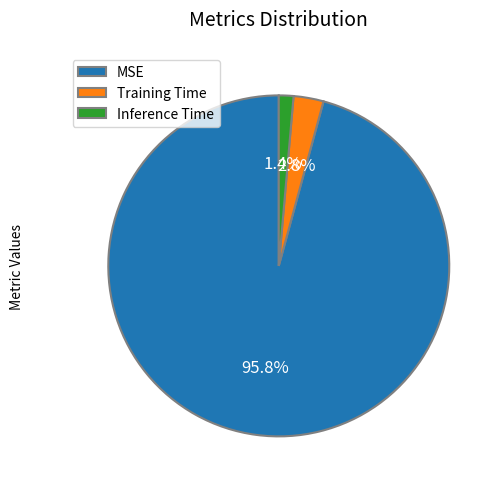

To the nearest percent, what portion does Training Time represent?

3%